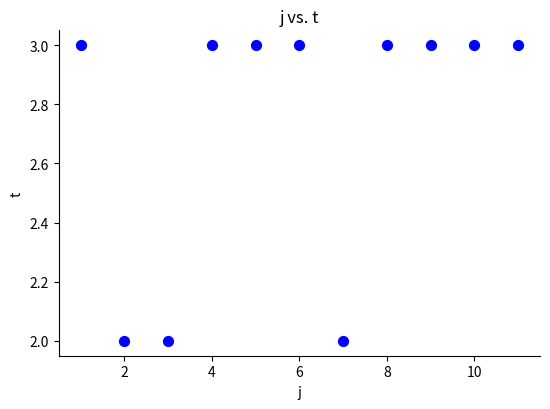

What is the range of X values (max minus min)?

10